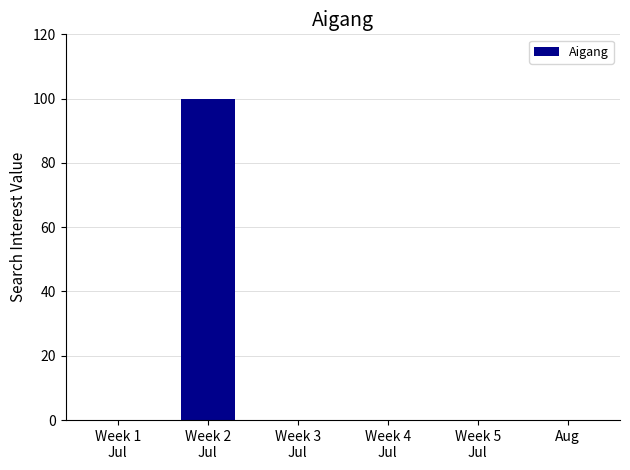

Reading right to left, list all the values displayed in this chart.

Aug=0	Week 5
Jul=0	Week 4
Jul=0	Week 3
Jul=0	Week 2
Jul=100	Week 1
Jul=0